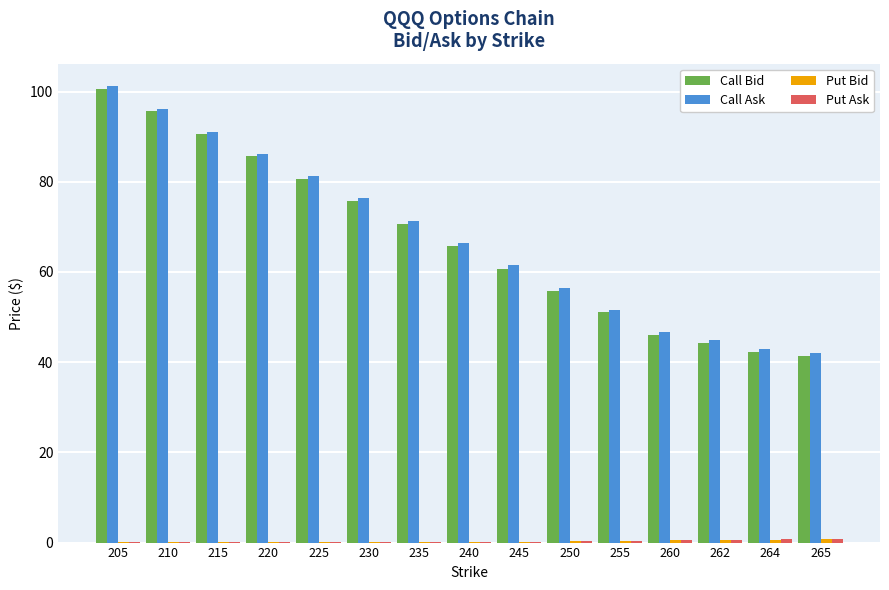

Is it true that Call Bid equals 90.6 at 215?

True